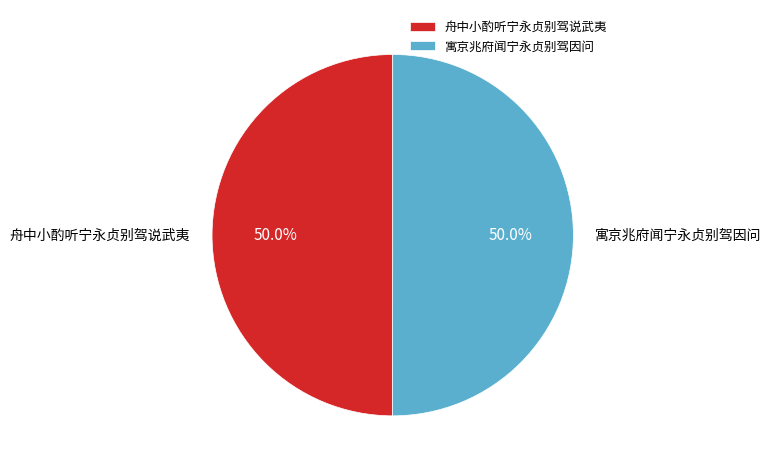

To the nearest percent, what is the average slice percentage?

50%